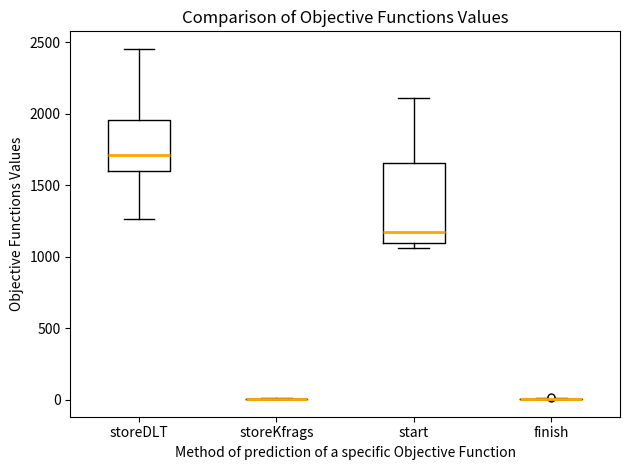

Which box is the tallest, from its lower edge to its upper edge?

start